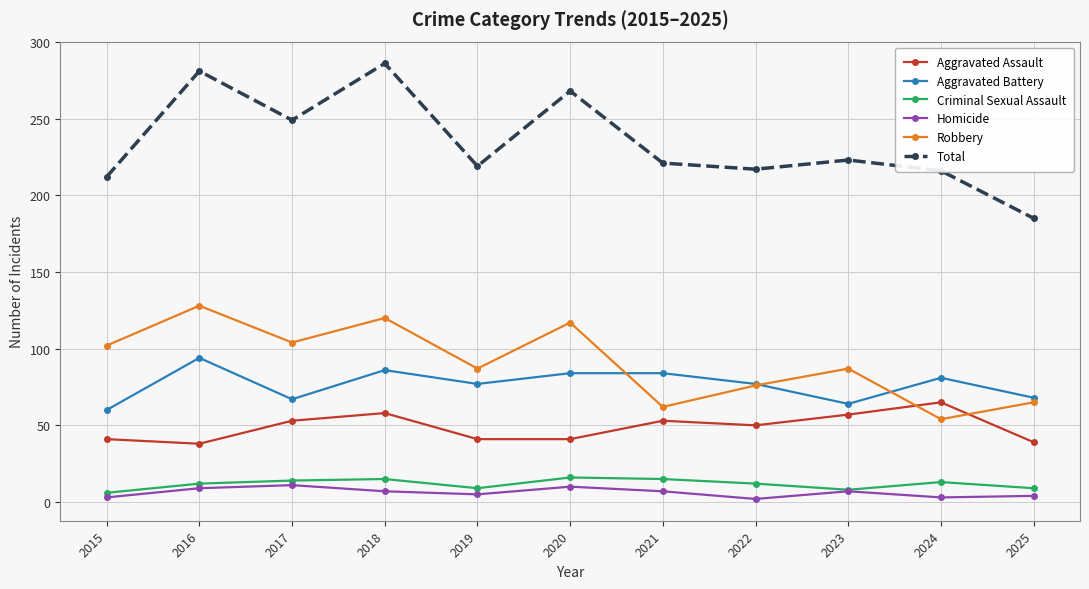

Is this an area chart (filled region under the line)?

No